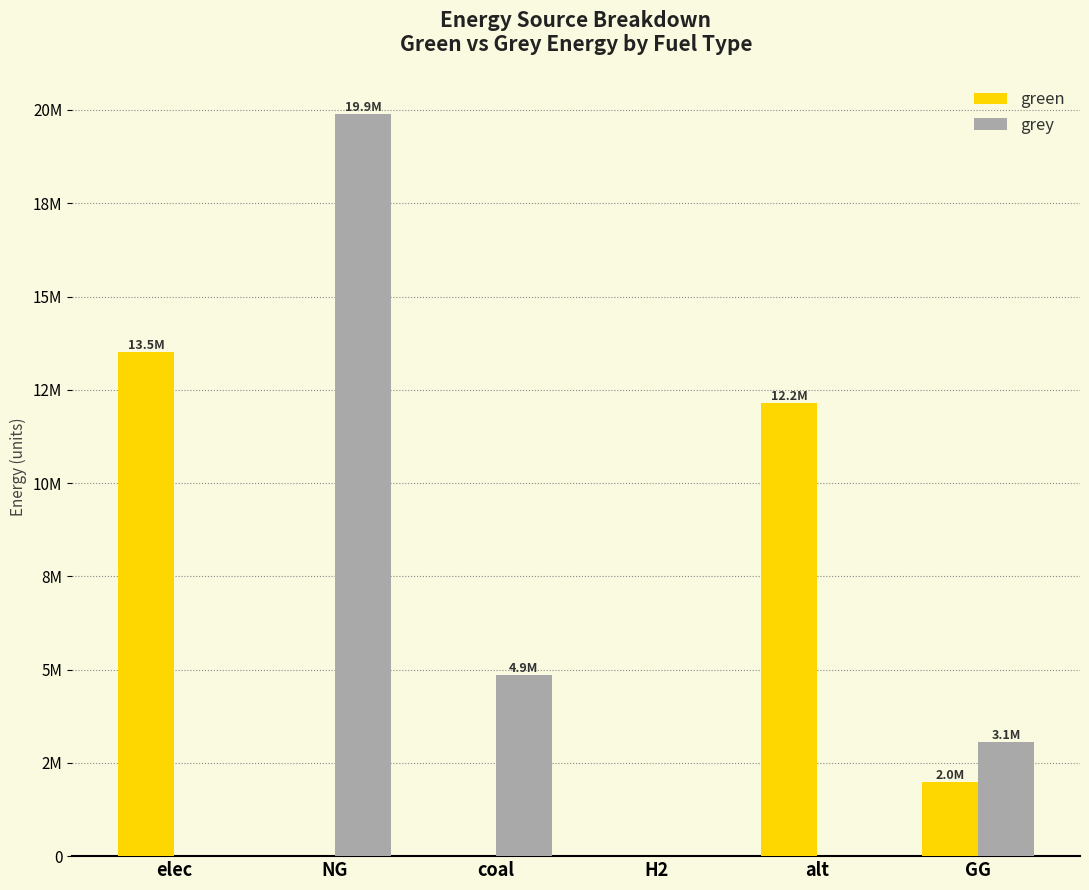

What is the average value of the grey series?

4638188.3